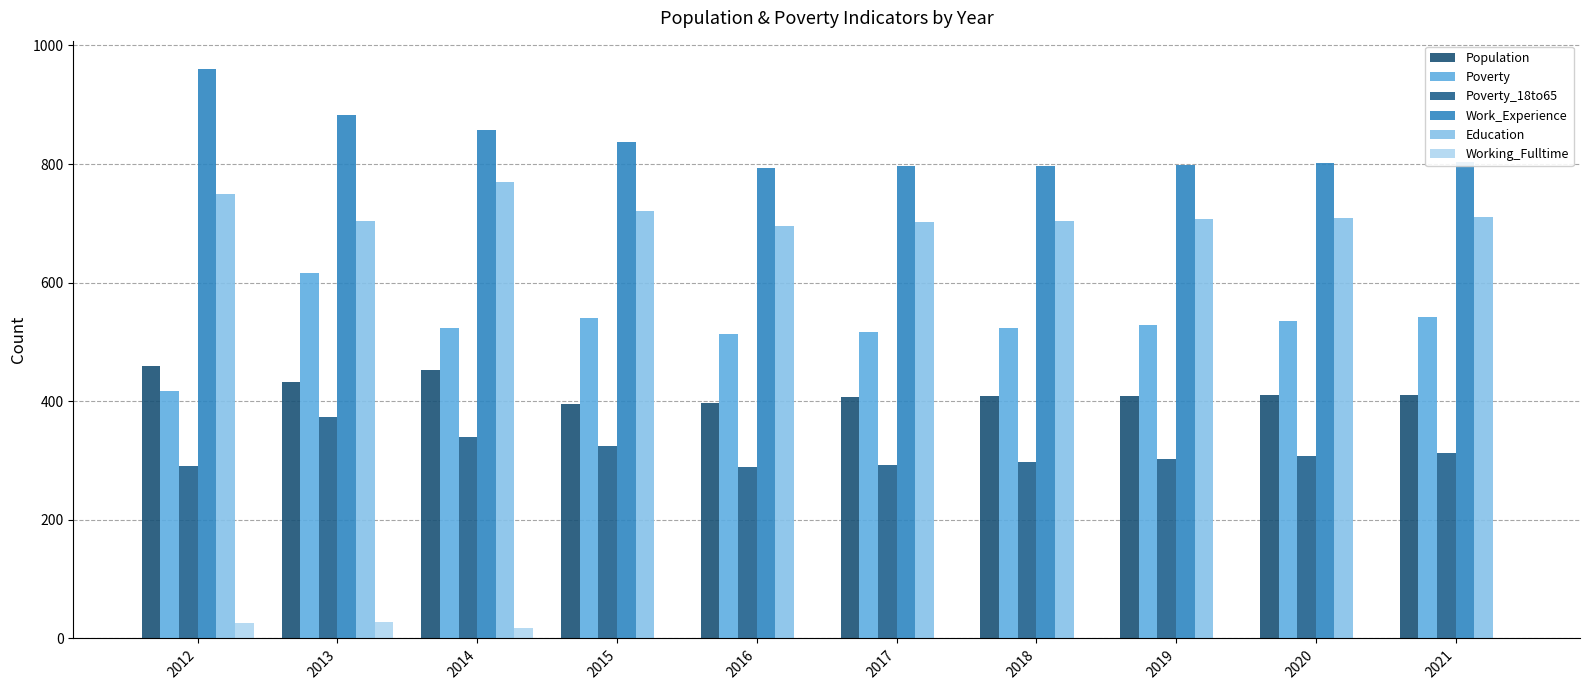

List the labels in order of Population value, smallest first.

2015, 2016, 2017, 2018, 2019, 2020, 2021, 2013, 2014, 2012